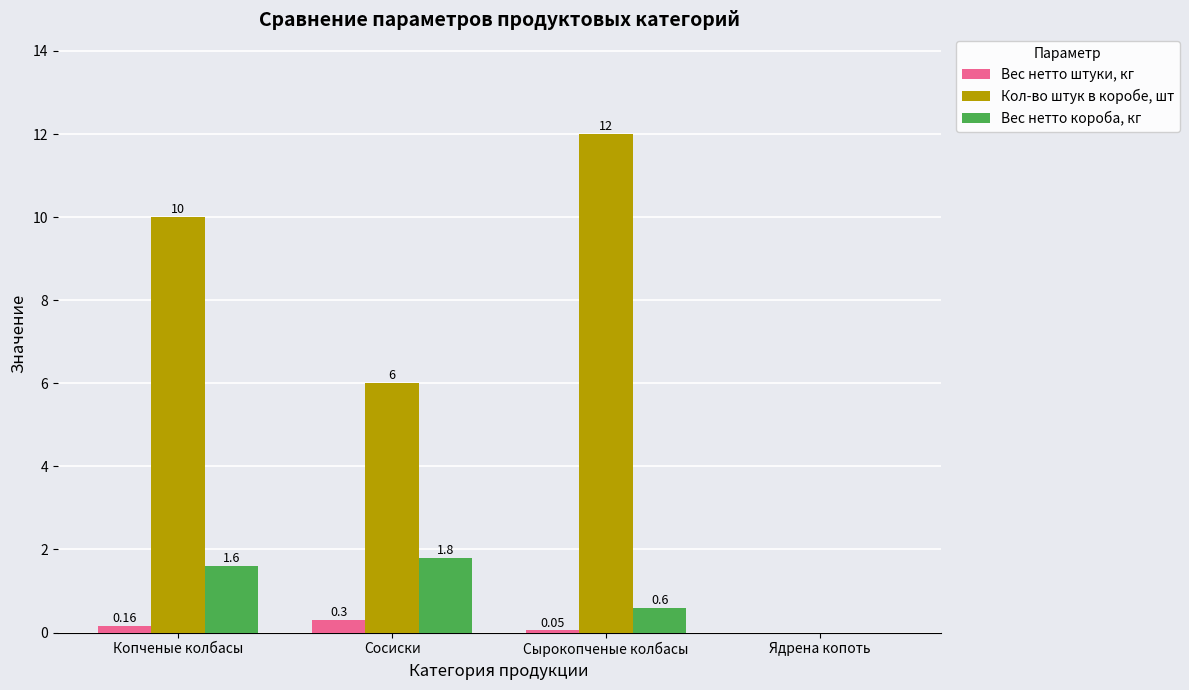

At which label is Кол-во штук в коробе, шт closest to 6?

Сосиски